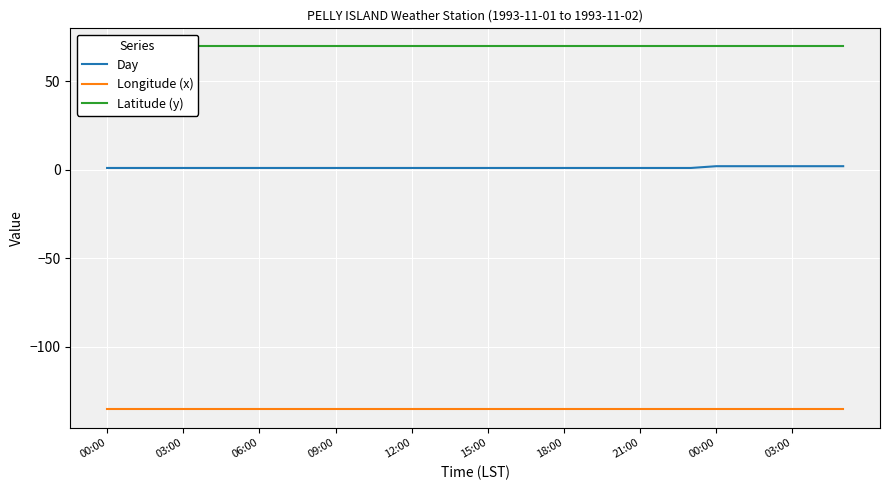

What is the sum of the Latitude (y) values at 13 and 28?

139.3